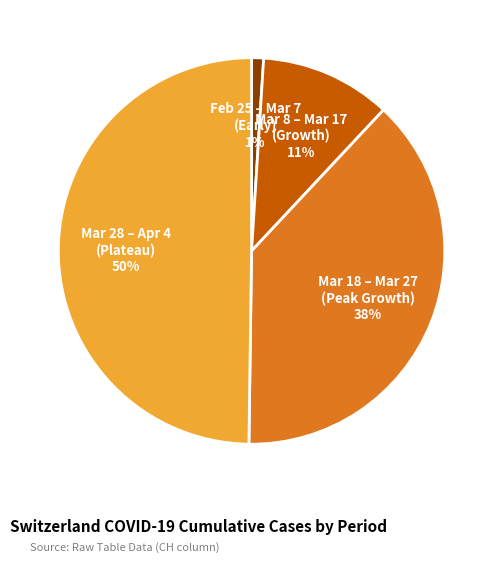

How many segments does this pie chart have?

4